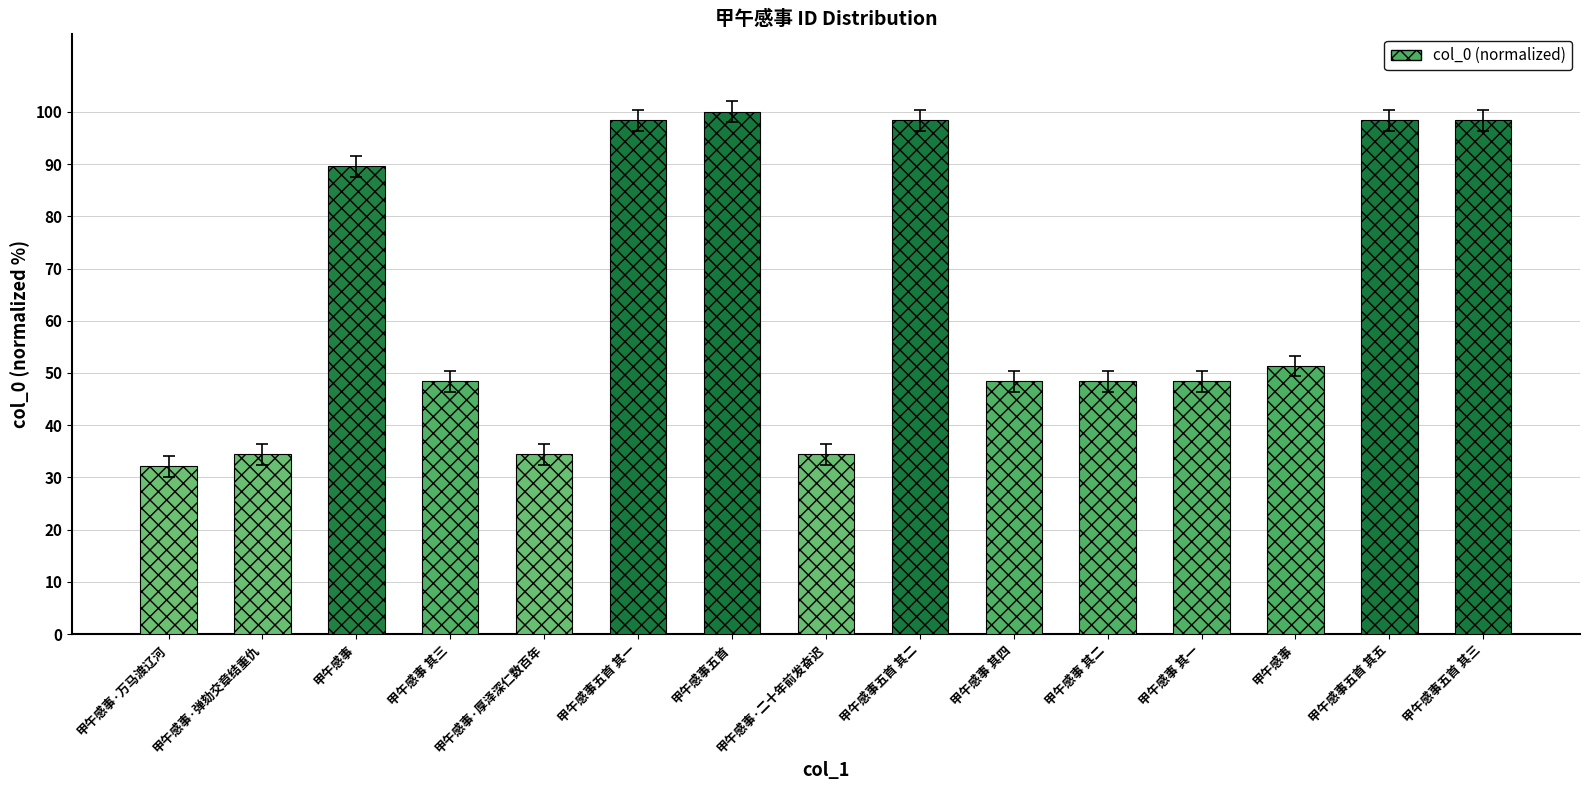

How many categories are shown in the chart?

15